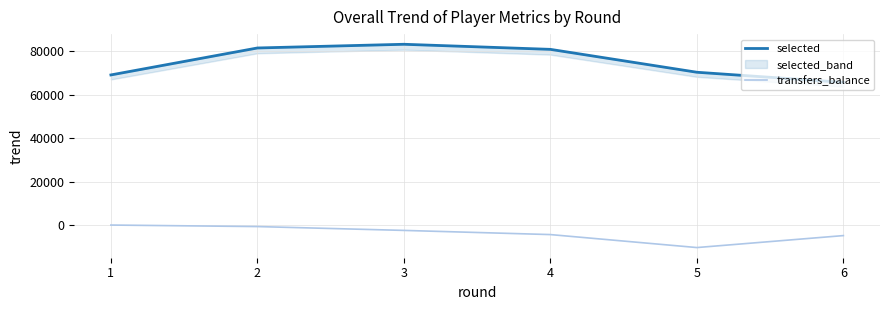

True or false: transfers_balance has more than 1 points higher than both neighbors.

False